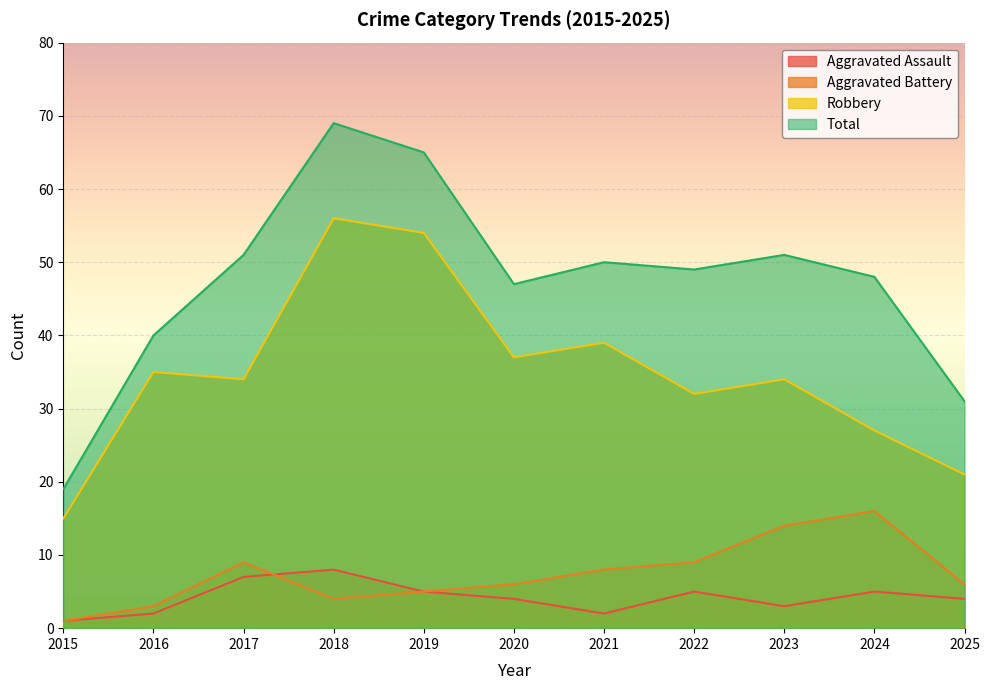

What is the value of the Robbery point at the 10th from the left?

27